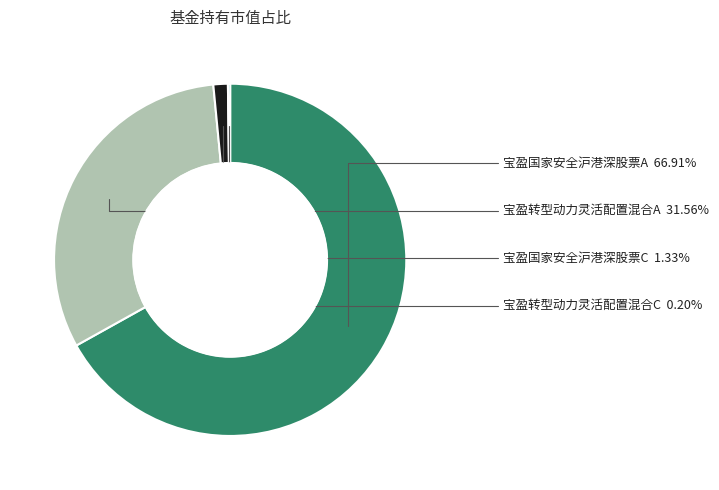

To the nearest percent, what percentage of the pie is 宝盈转型动力灵活配置混合A?

32%